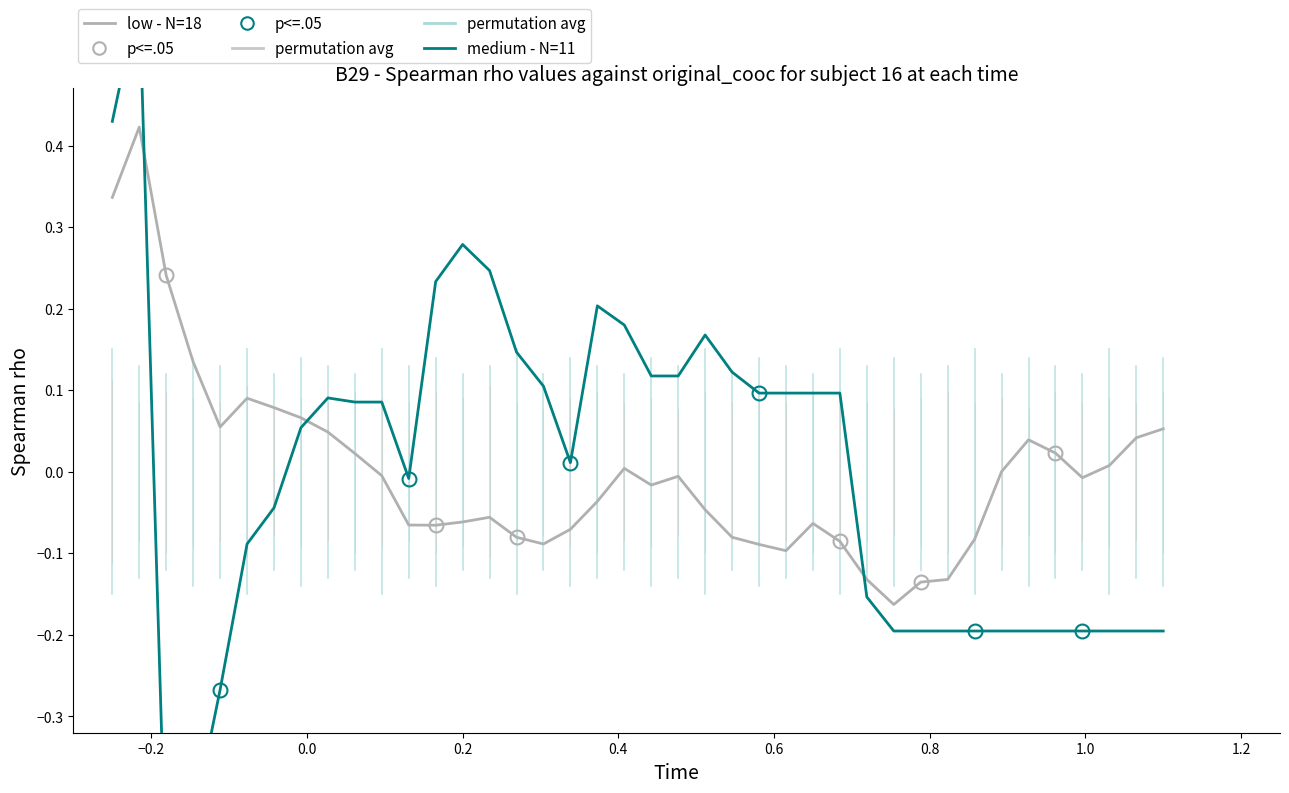

Reading left to right, list all the values displayed in this chart.

low - N=18: 0.3	0.4	0.2	0.1	0.1	0.1	0.1	0.1	0.0	0.0	-0.0	-0.1	-0.1	-0.1	-0.1	-0.1	-0.1	-0.1	-0.0	0.0	-0.0	-0.0	-0.0	-0.1	-0.1	-0.1	-0.1	-0.1	-0.1	-0.2	-0.1	-0.1	-0.1	0.0	0.0	0.0	-0.0	0.0	0.0	0.1
medium - N=11: 0.4	0.6	-0.5	-0.4	-0.3	-0.1	-0.0	0.1	0.1	0.1	0.1	-0.0	0.2	0.3	0.2	0.1	0.1	0.0	0.2	0.2	0.1	0.1	0.2	0.1	0.1	0.1	0.1	0.1	-0.2	-0.2	-0.2	-0.2	-0.2	-0.2	-0.2	-0.2	-0.2	-0.2	-0.2	-0.2